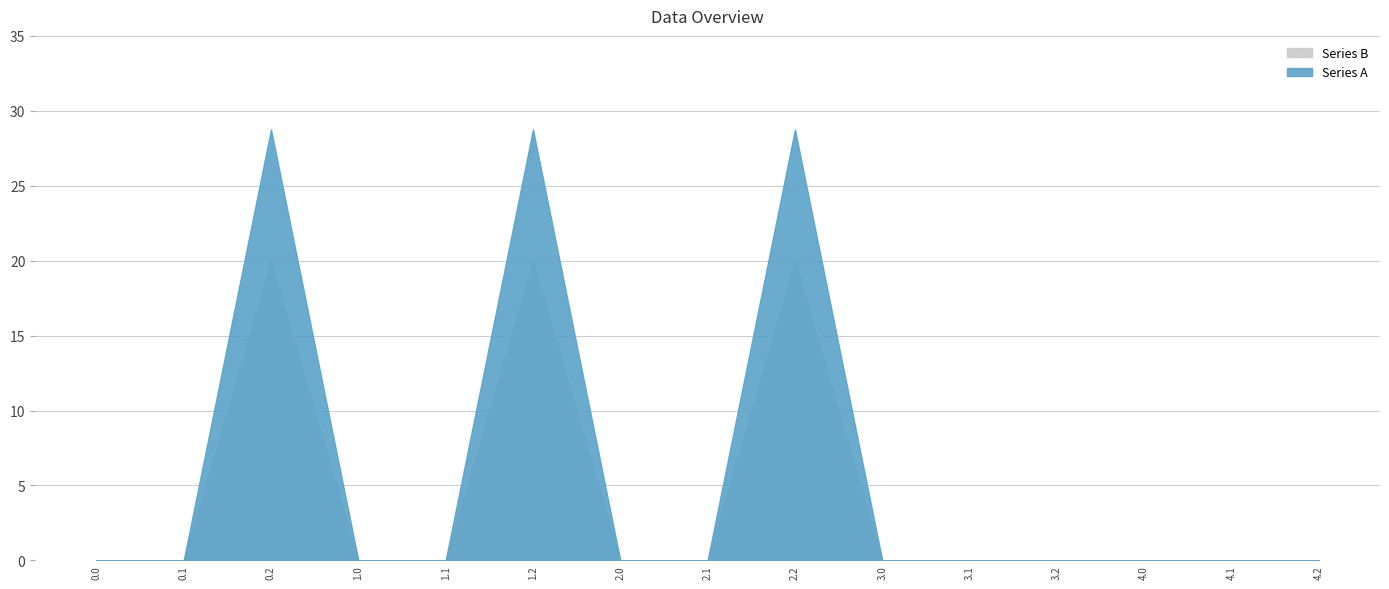

What is the label of the 13th point from the left?

4.0